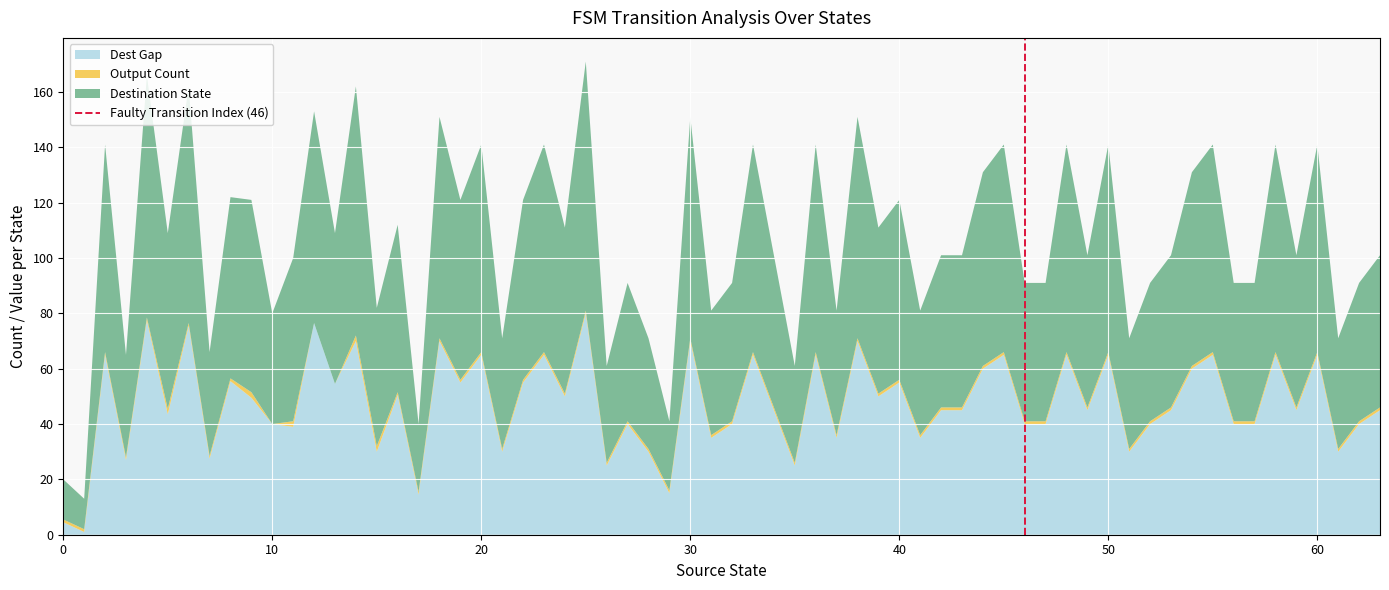

What is the highest value of the Dest Gap series?

80.0